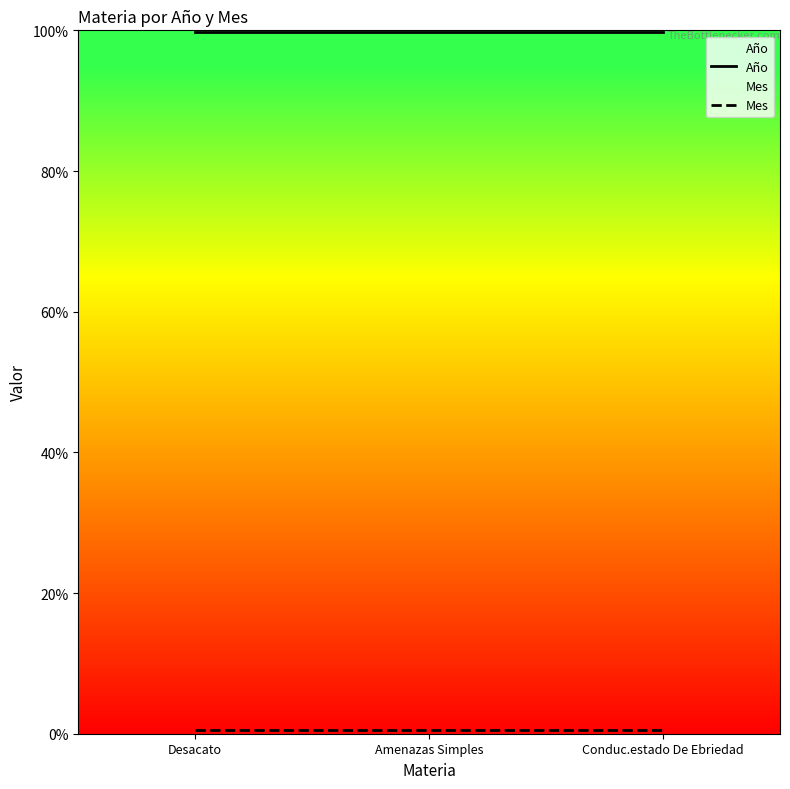

Reading left to right, what are all the values shown in this chart?

Año: Desacato=2021	Amenazas Simples=2021	Conduc.estado De Ebriedad=2021
Mes: Desacato=12	Amenazas Simples=12	Conduc.estado De Ebriedad=12